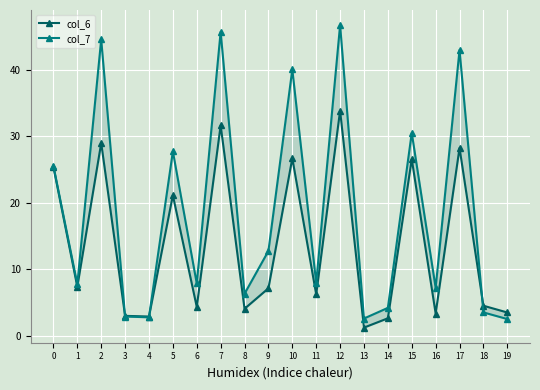

True or false: col_7 has more than 1 interior local peaks.

True